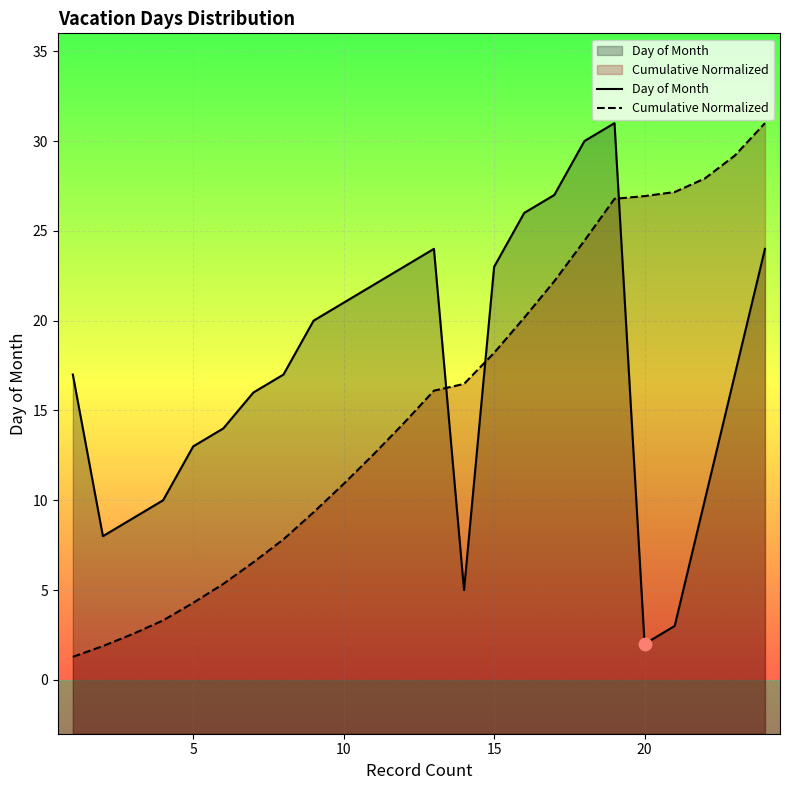

Which series has the widest spread of Y values?

Cumulative Normalized